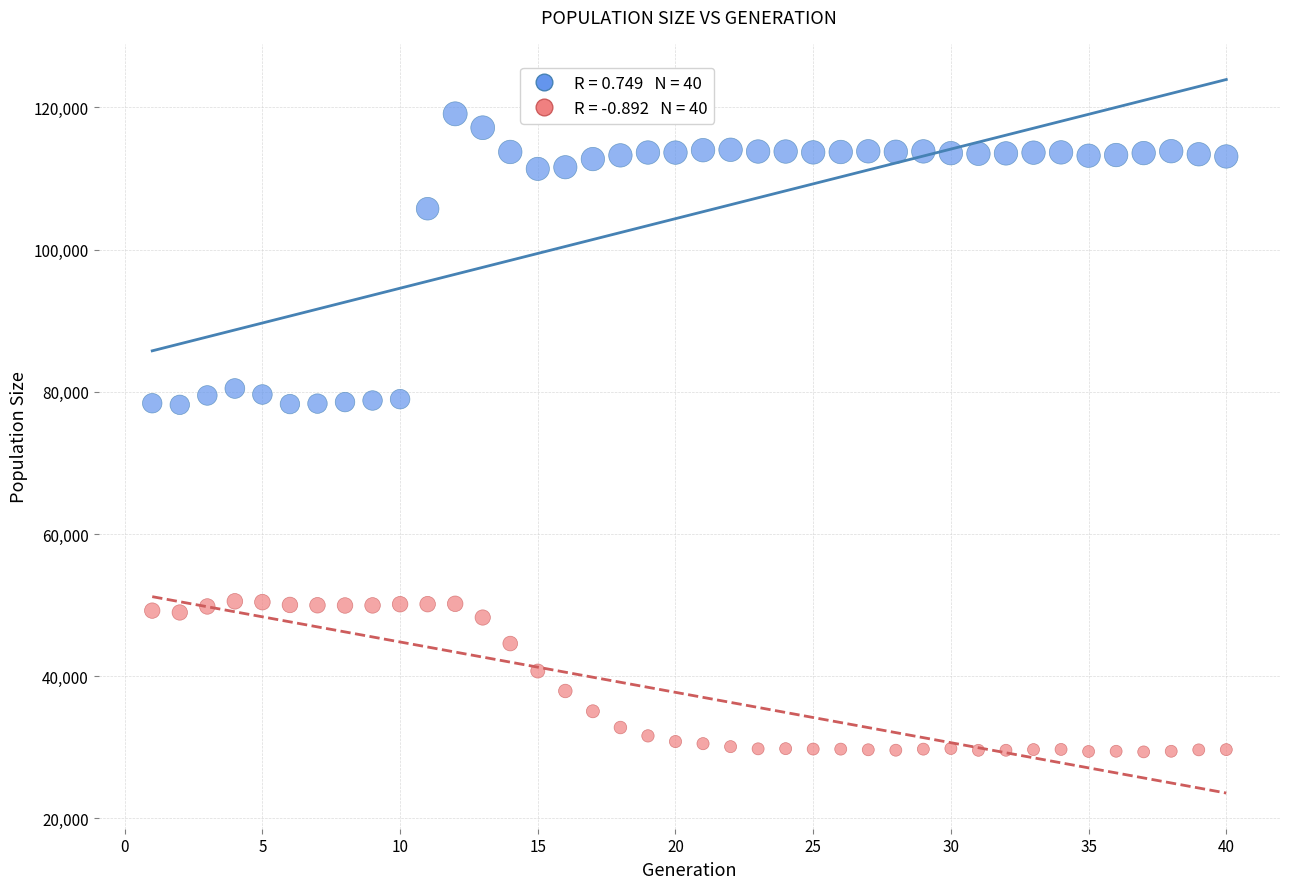

Across all data points, what is the range of Y values (max minus min)?

89734